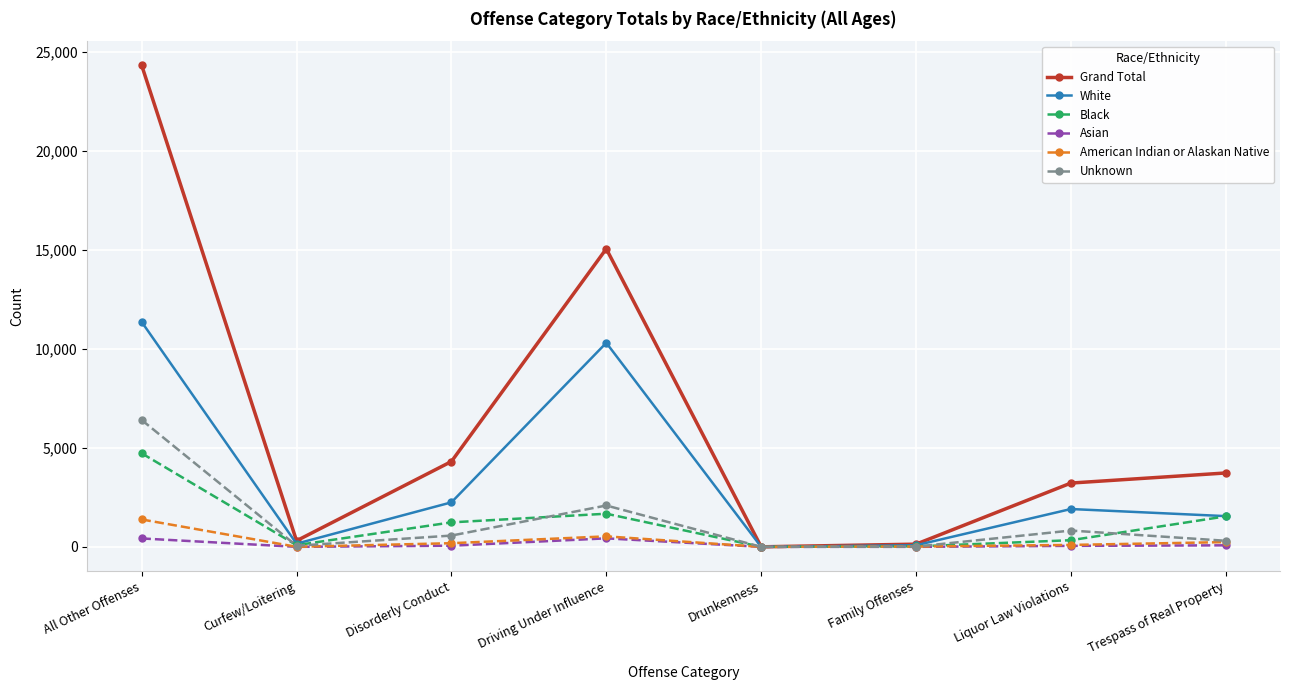

At how many categories does at least one series exceed 13138?

2